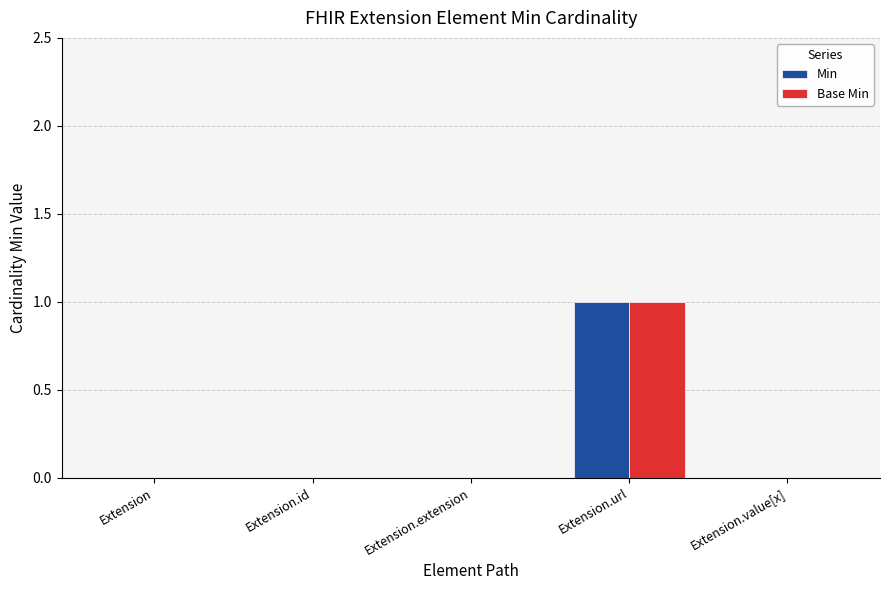

At which category is the sum across all series the highest?

Extension.url